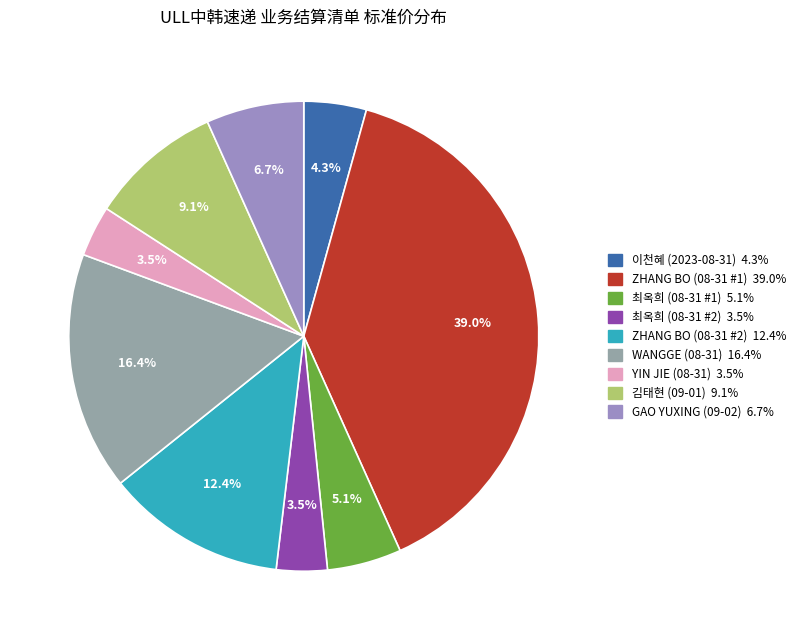

To the nearest percent, what is the average slice percentage?

11%